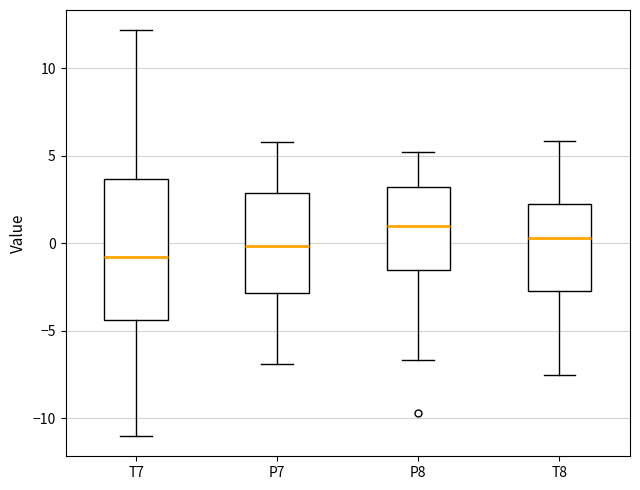

Reading left to right, transcribe this box plot: for each box, give where its median line is, the range the box spans, and where its two whiskers end, as read against the y-axis. The values are not printed on the chart, so give them approximately, as read against the axis.

T7: median -1.0, box -4.5 to 3.5, whiskers -11.0 to 12.0
P7: median 0.0, box -3.0 to 3.0, whiskers -7.0 to 6.0
P8: median 1.0, box -1.5 to 3.0, whiskers -6.5 to 5.0
T8: median 0.5, box -3.0 to 2.5, whiskers -7.5 to 6.0